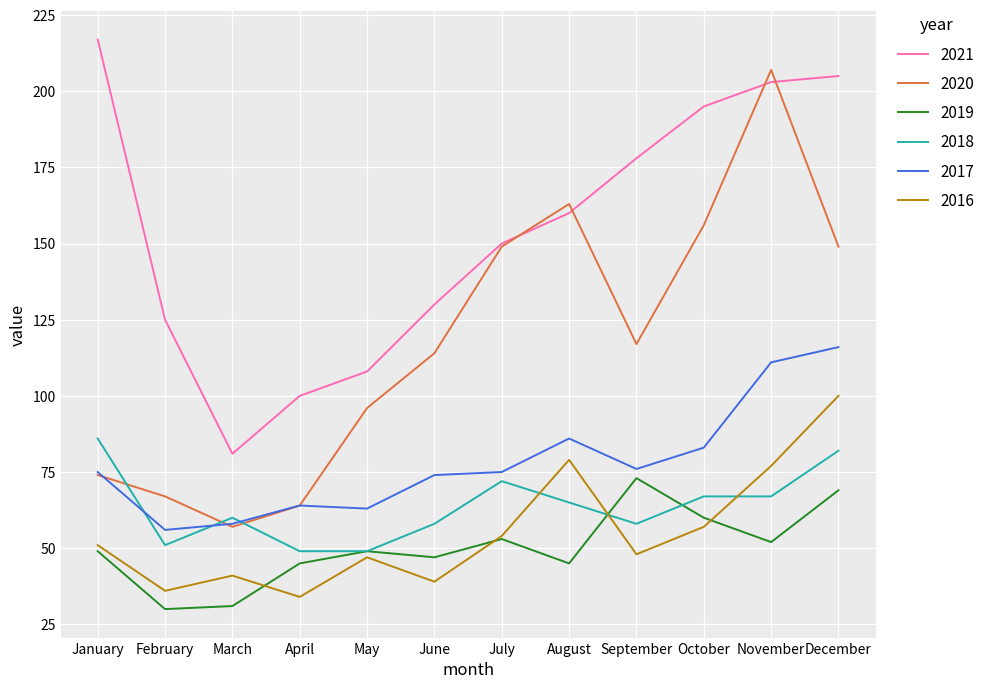

How many interior local valleys does the 2021 series have?

1